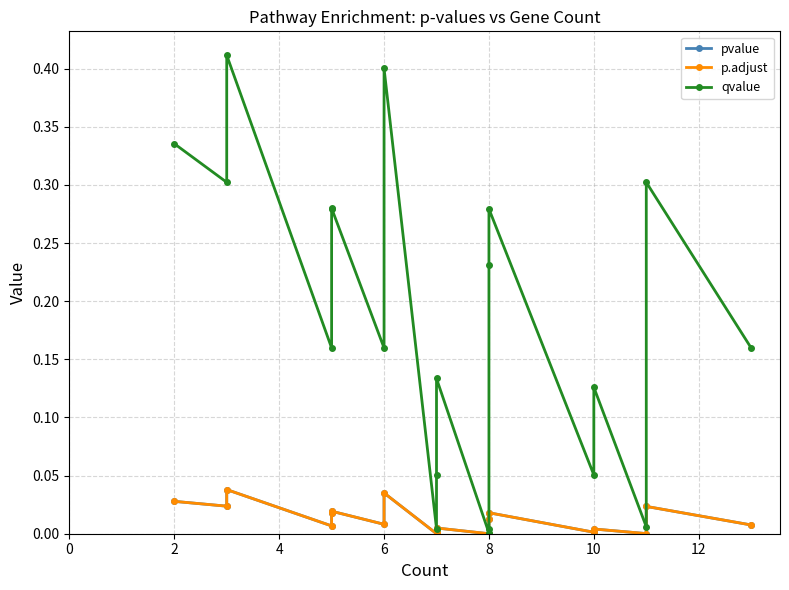

True or false: p.adjust and qvalue cross at least once.

False